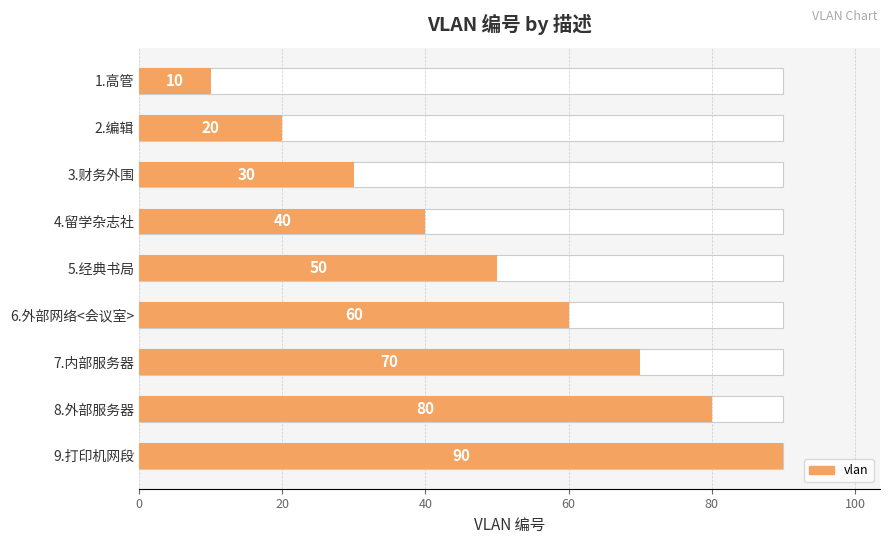

Is it true that the value at 2.编辑 is 26?

False